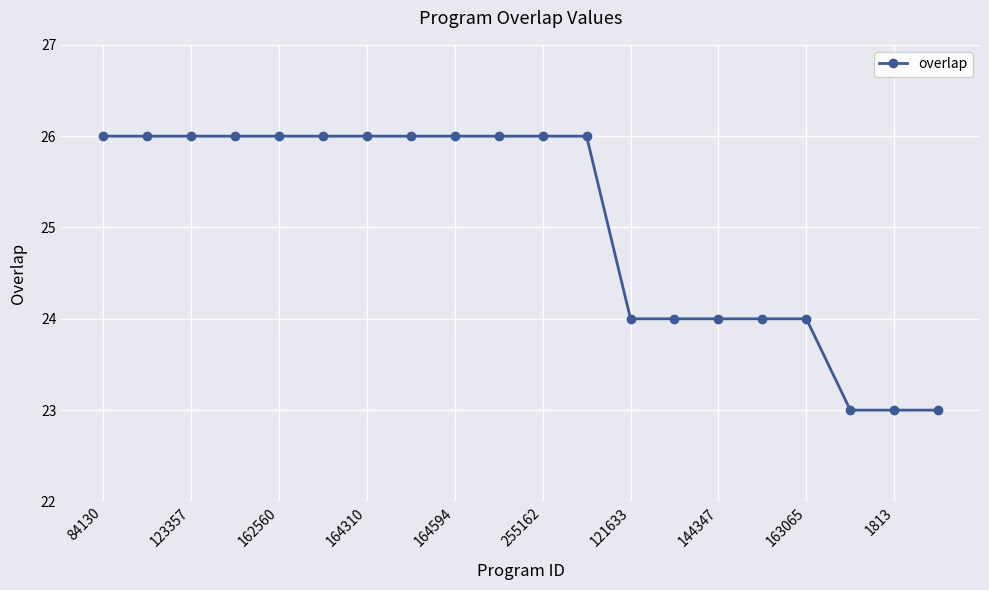

What is the difference between the second highest and minimum values?

3